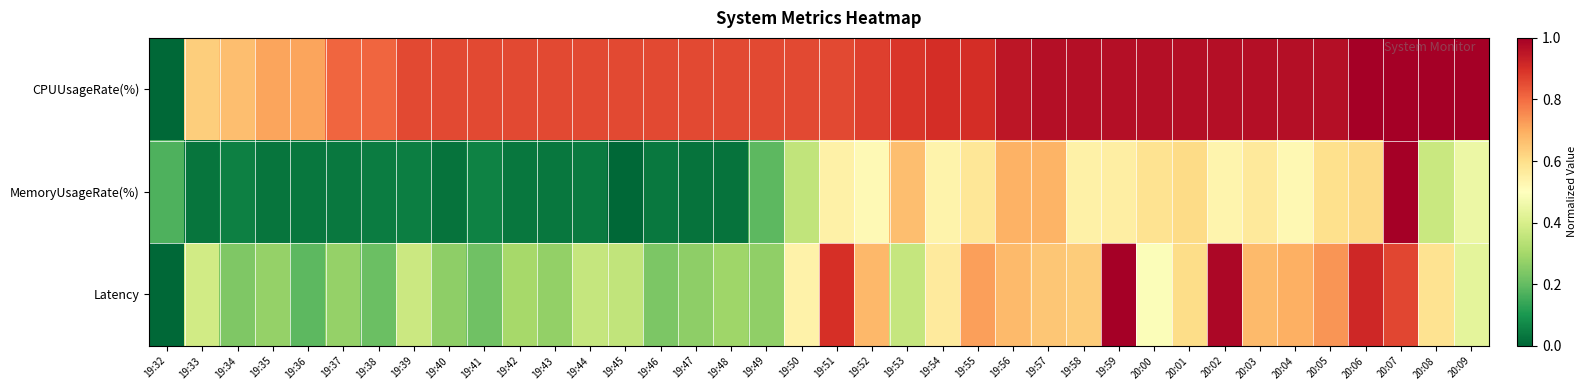

Which series has the largest total across all categories?

CPUUsageRate(%)